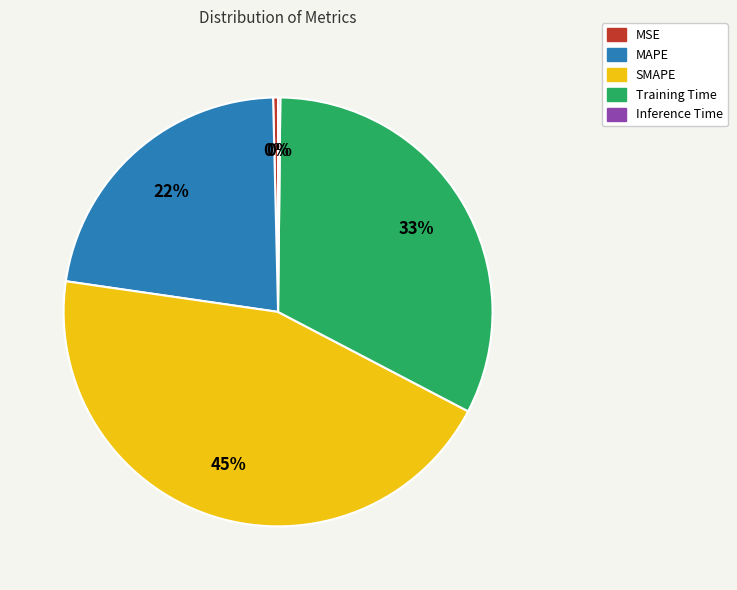

Which category has the biggest portion of the pie?

SMAPE